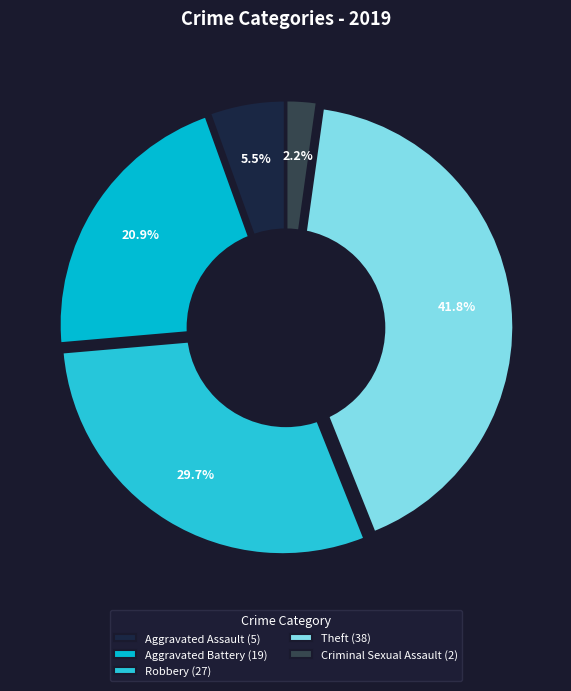

What percentage is the Aggravated Assault slice, to the nearest percent?

5%